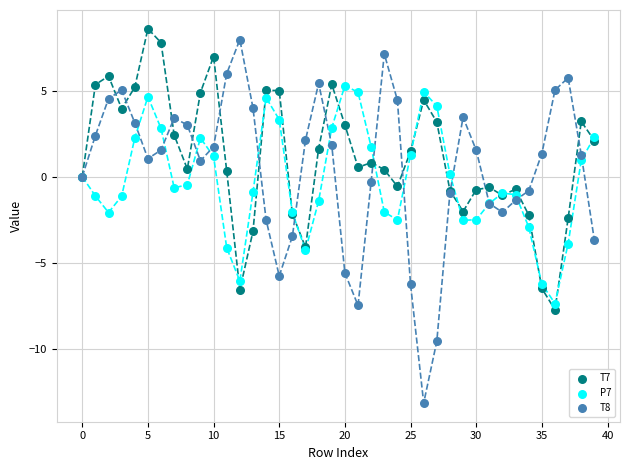

Which series reaches the minimum Y coordinate?

T8